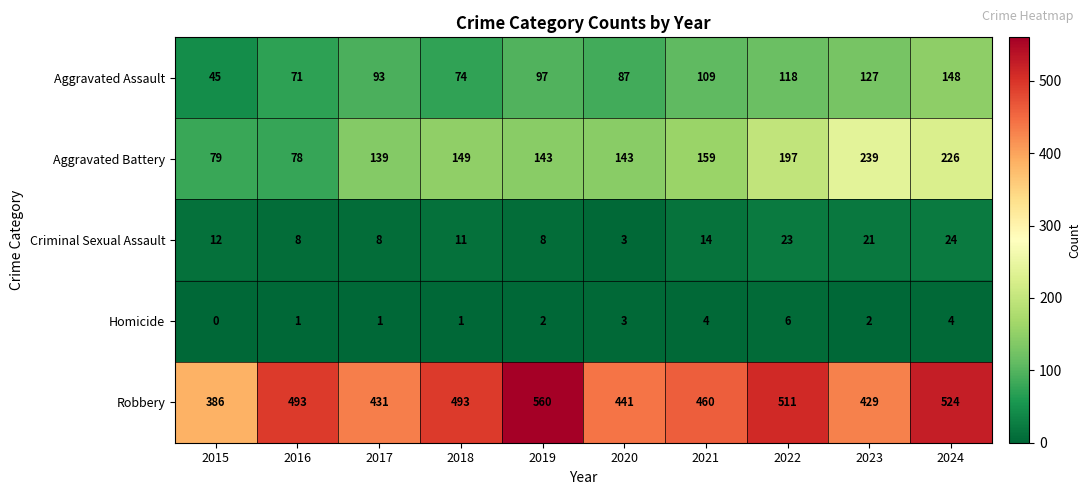

Count the number of categories in the chart.

10